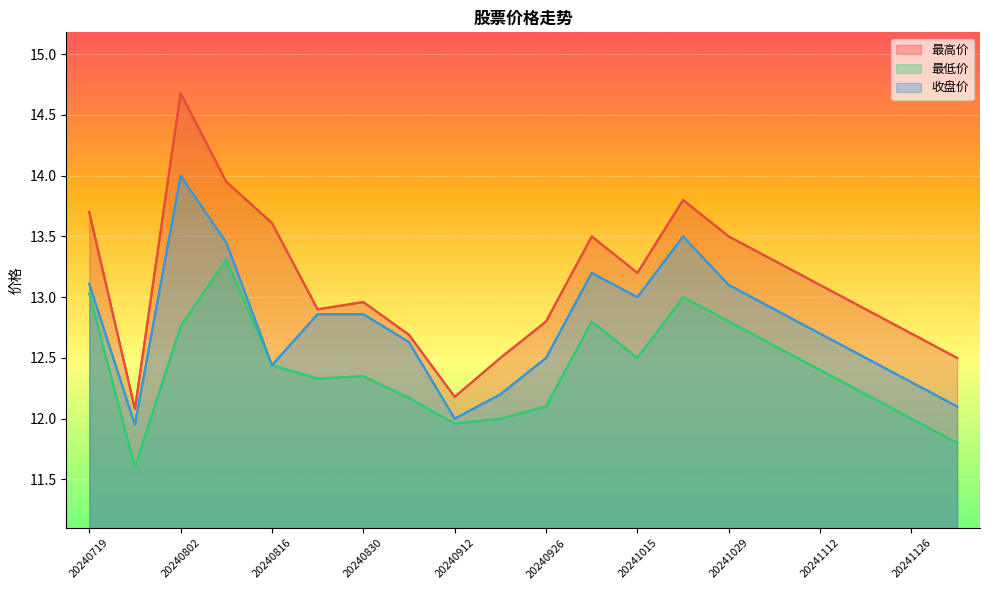

What is the maximum value for 收盘价?

14.0